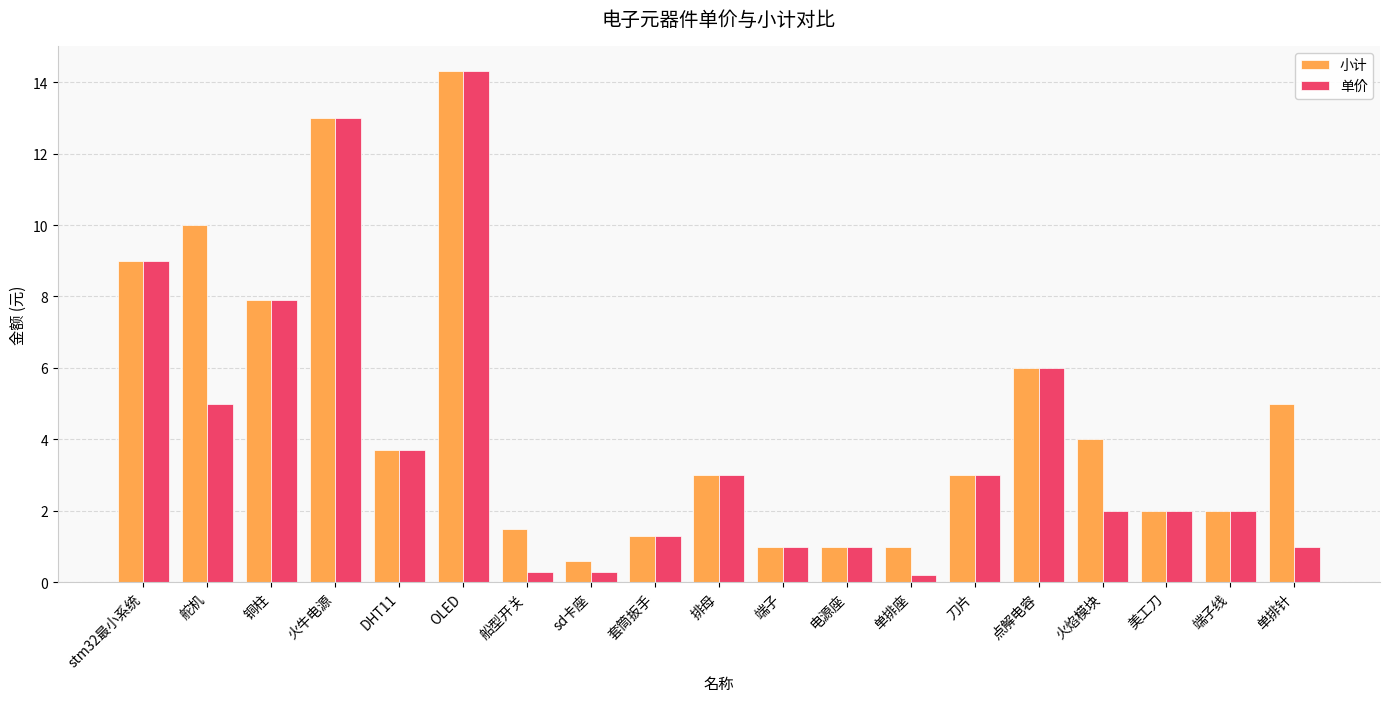

Is it true that 小计 equals 1.5 at 单排座?

False